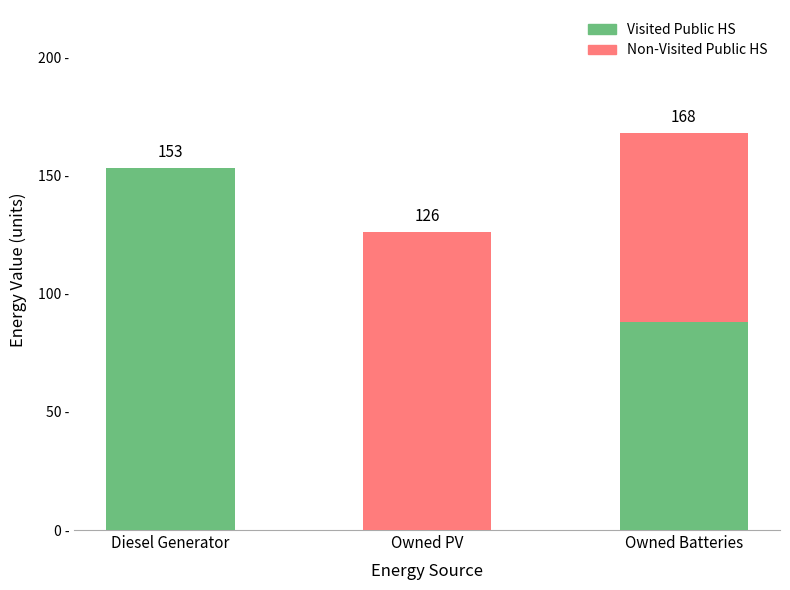

At which label is Visited Public HS closest to 76?

Owned Batteries